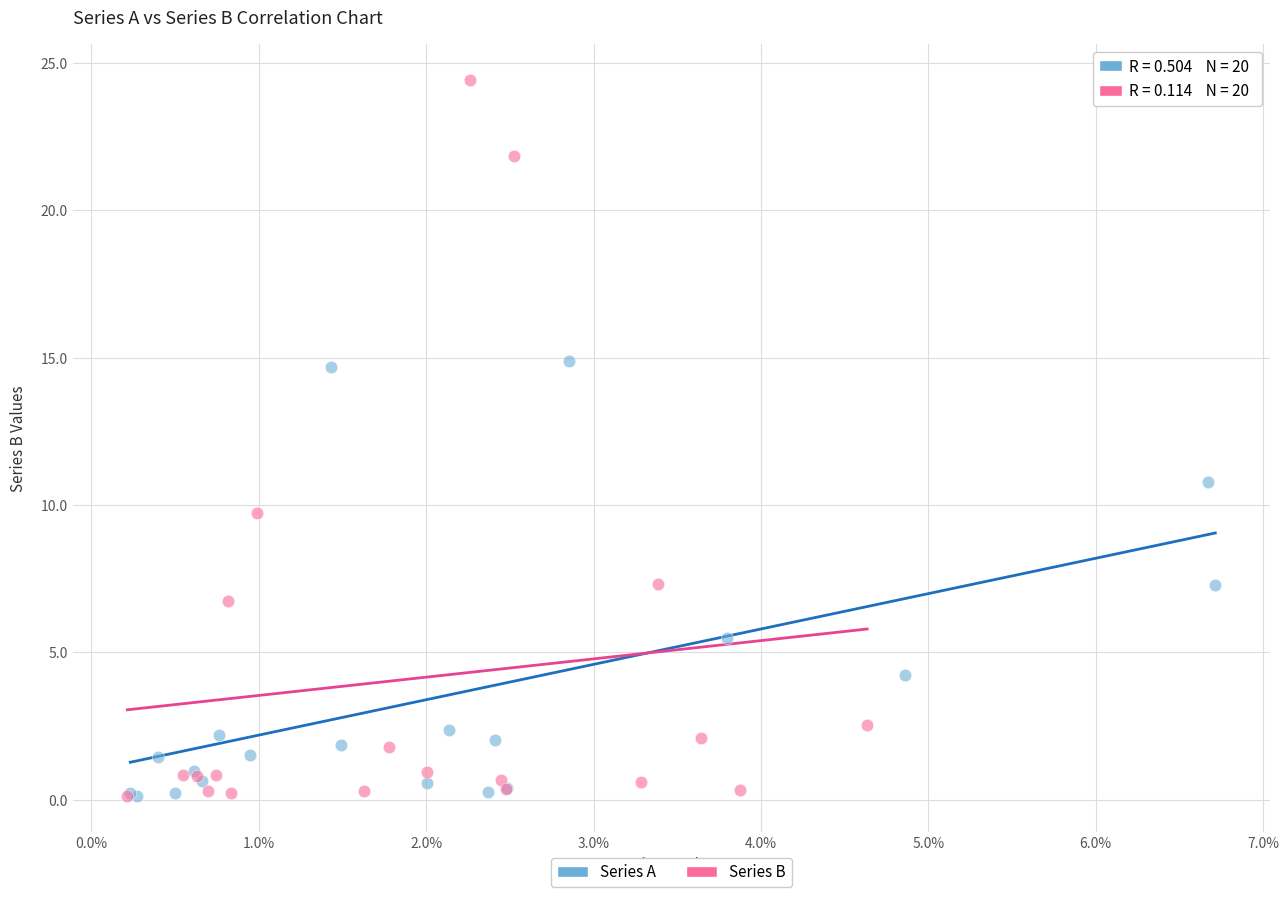

Which series contains the highest Y value?

Series B